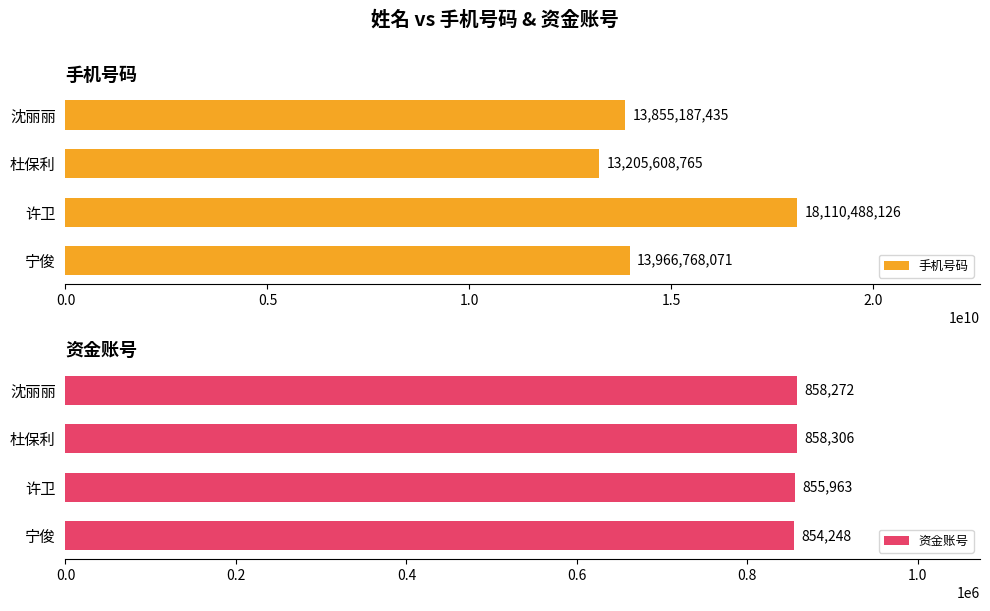

What is the difference between the second highest and second lowest values in the 手机号码 series?

111580636